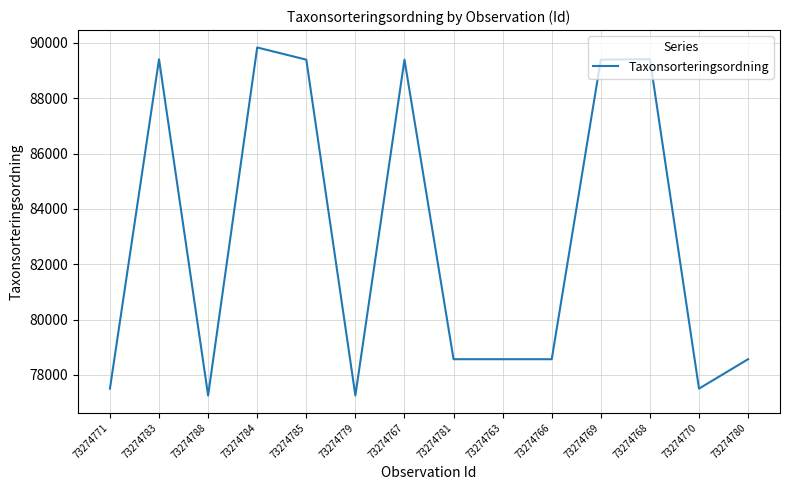

Between 73274766 and 73274785, which is larger?

73274785